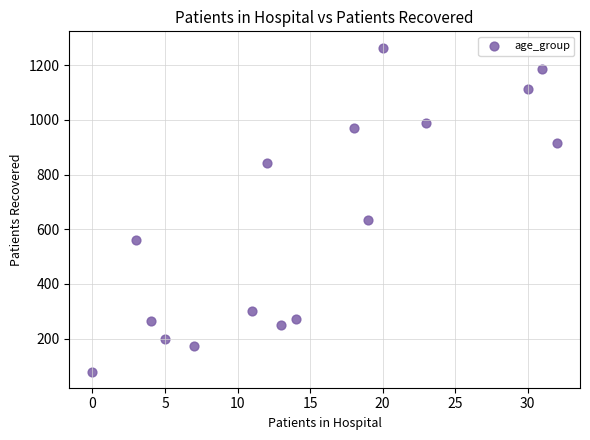

What is the range of X values (max minus min)?

32